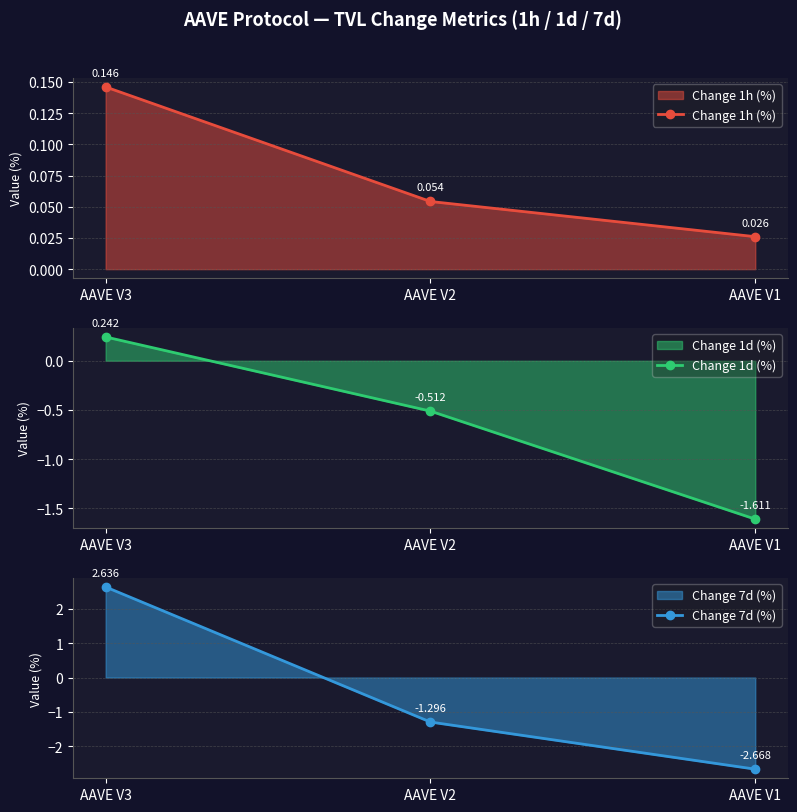

The Change 1h (%) series shows 0.1 at AAVE V3. True or false?

True